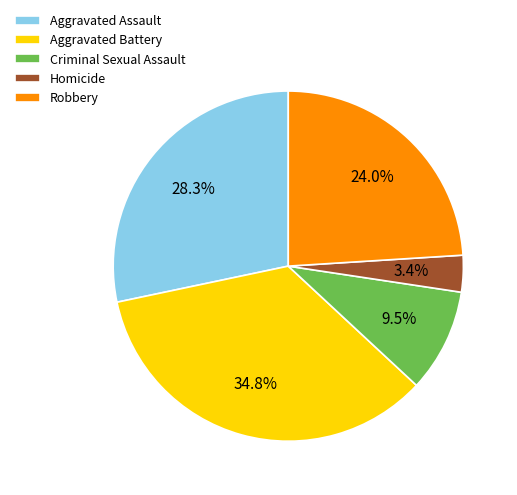

To the nearest percent, what is the difference between the largest and smallest slice percentages?

31%